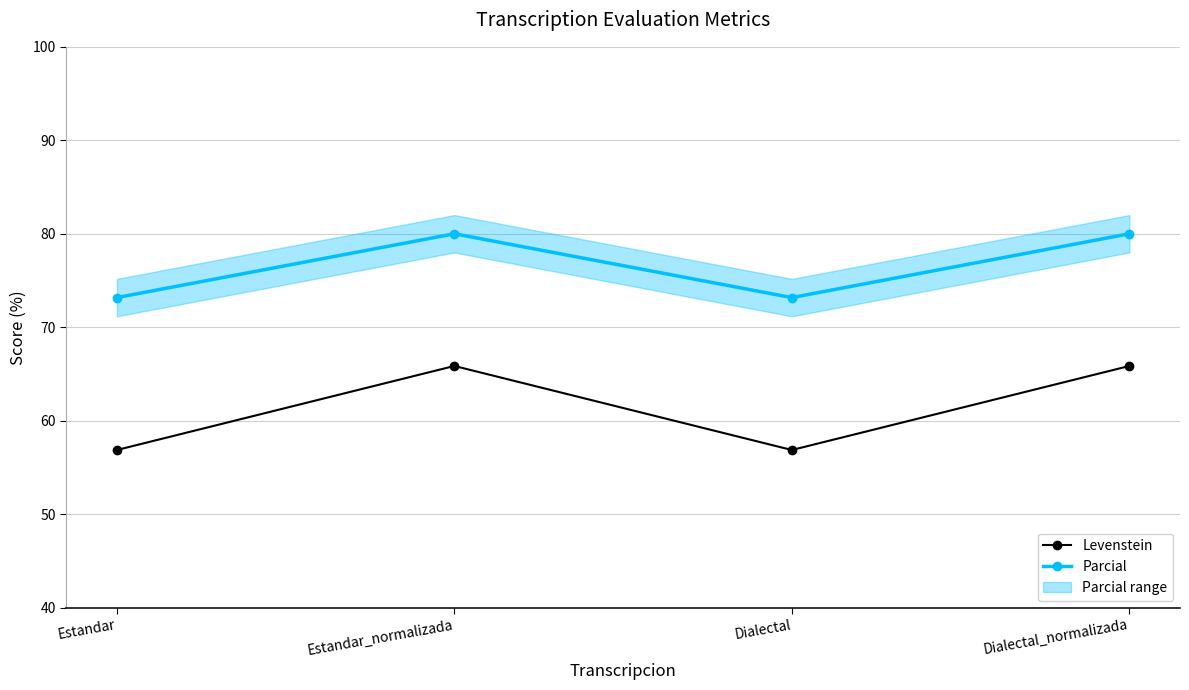

What position from the right is Estandar_normalizada?

3